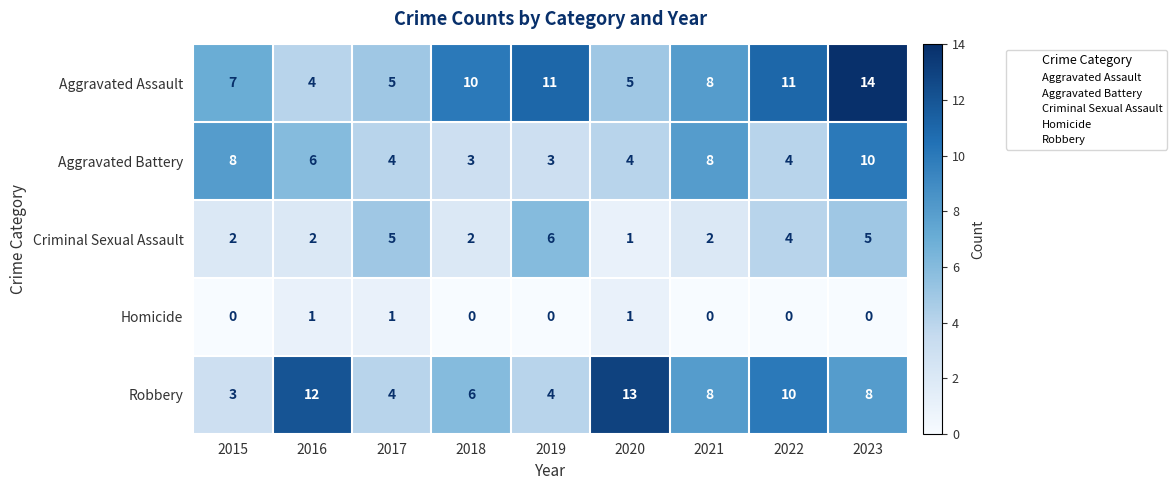

Which category has the lowest value in the Criminal Sexual Assault series?

2020